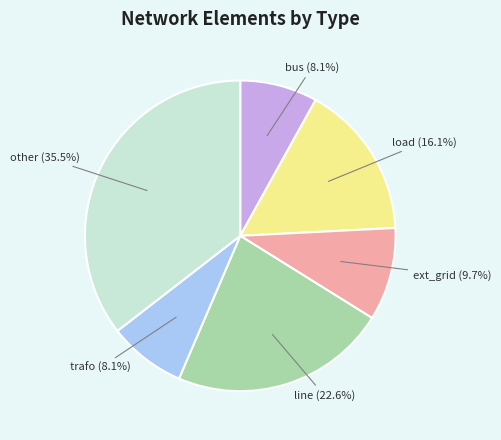

Is there any slice that represents more than half of the pie?

No